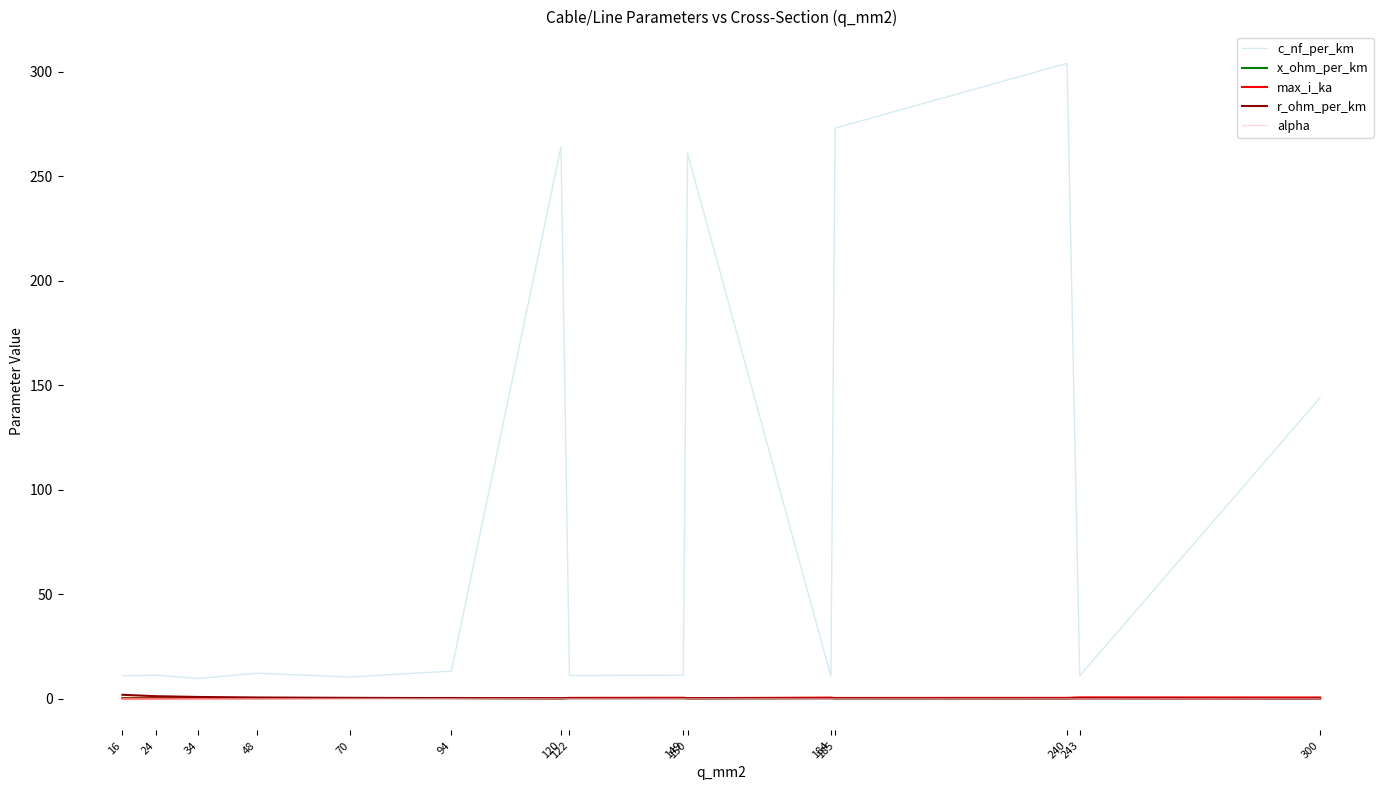

Is this an area chart (filled region under the line)?

No